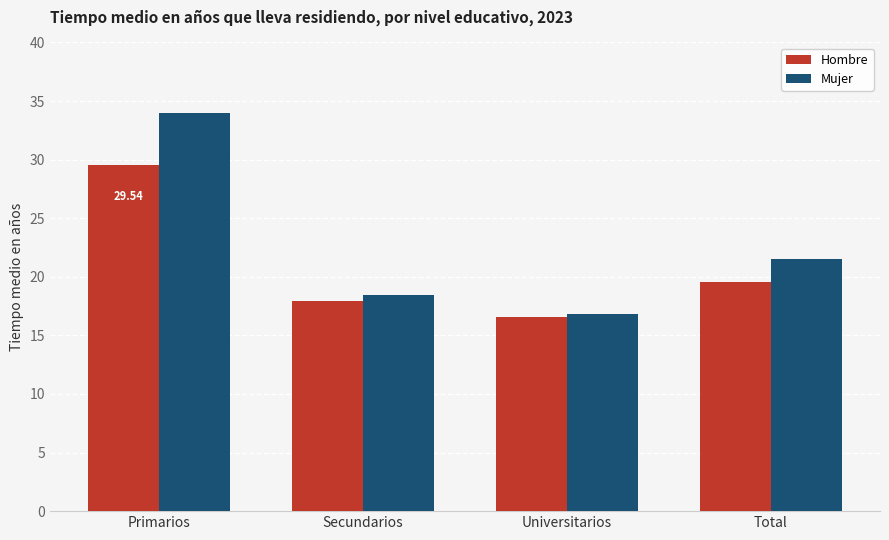

Which series changed the most between Primarios and Universitarios?

Mujer